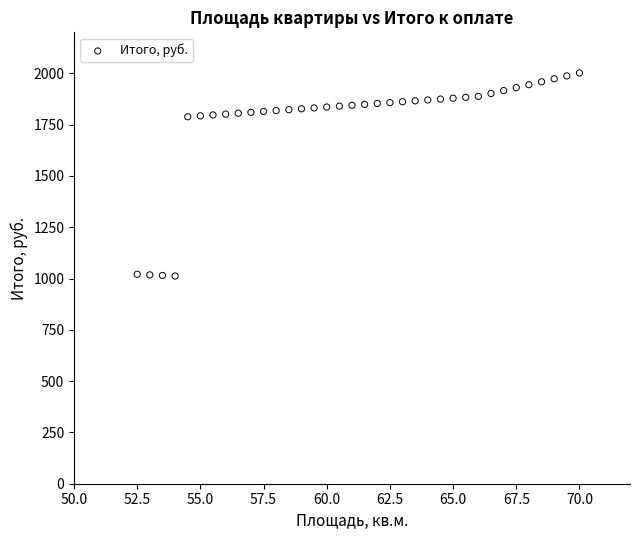

What is the range of X values (max minus min)?

17.5